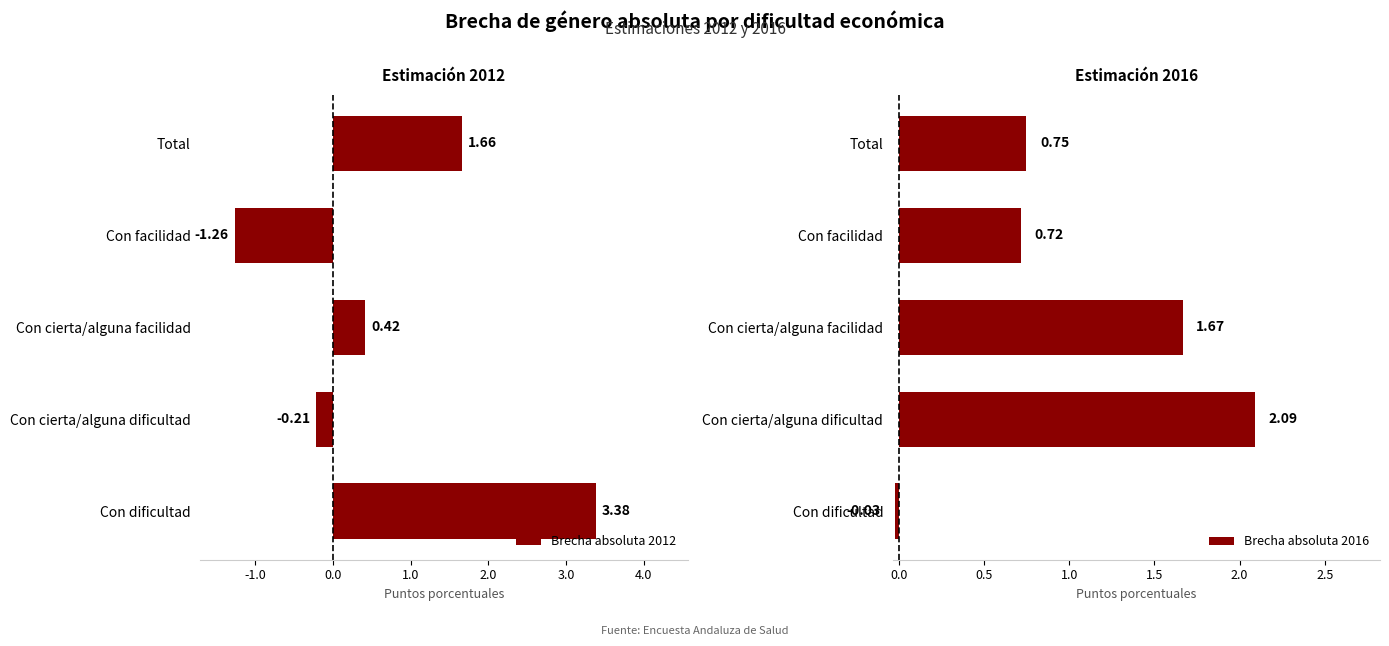

List the labels in order of Brecha absoluta 2012 value, smallest first.

Con facilidad, Con cierta/alguna dificultad, Con cierta/alguna facilidad, Total, Con dificultad